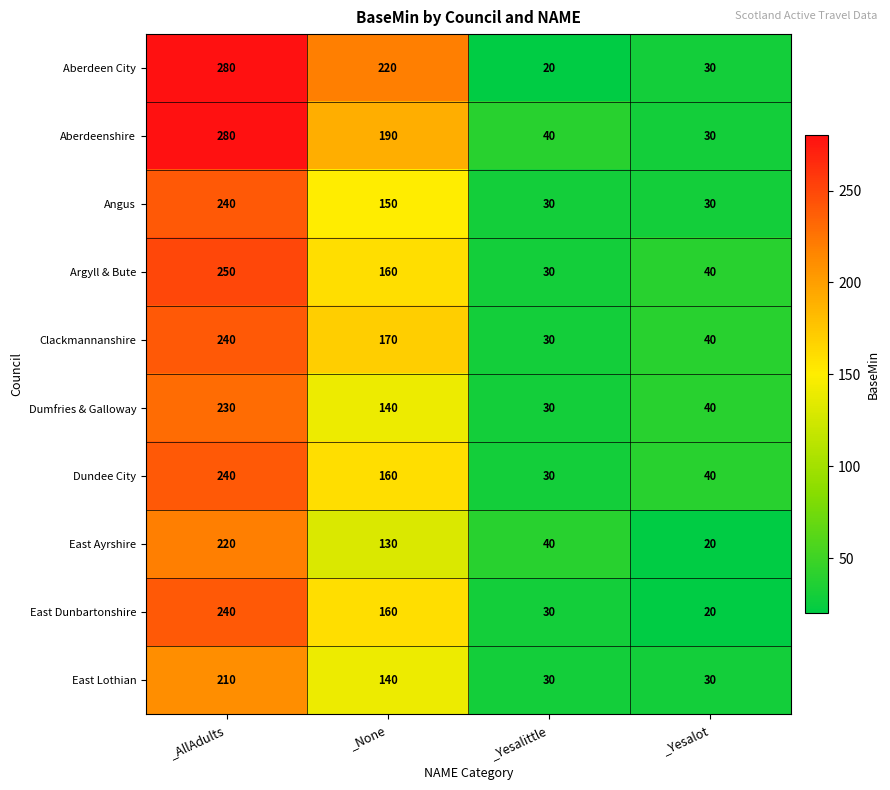

Which series has the largest total across all categories?

Aberdeen City